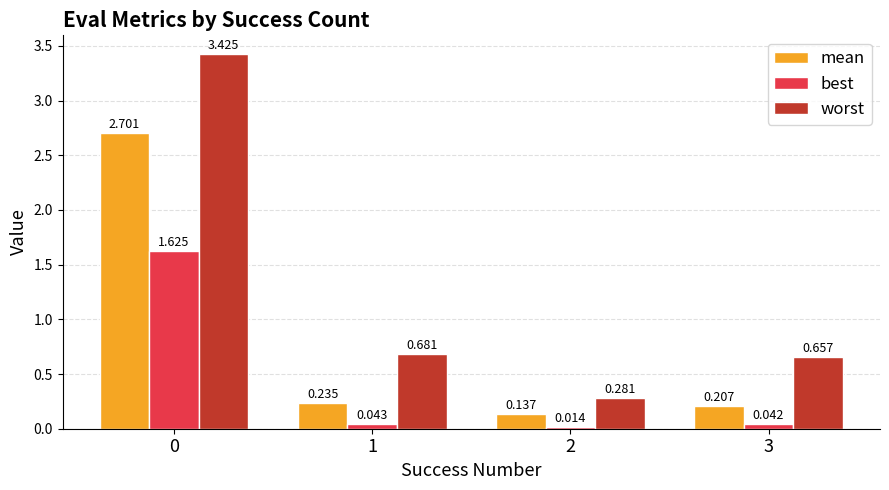

Between 0 and 3, which series saw the biggest shift?

worst